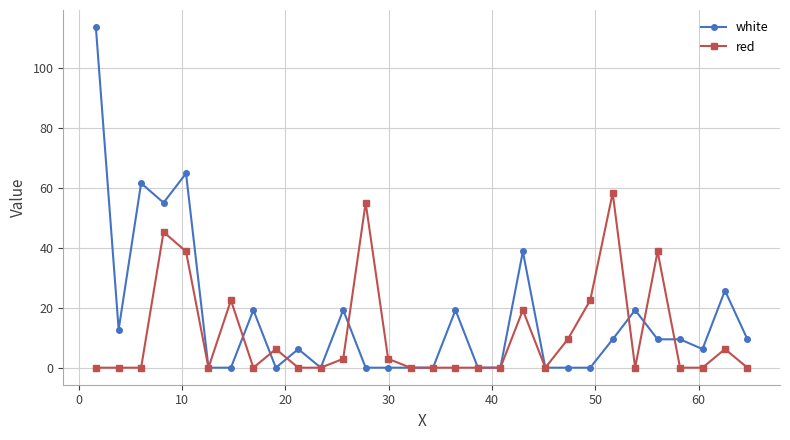

What is the average value of the white series?

16.7